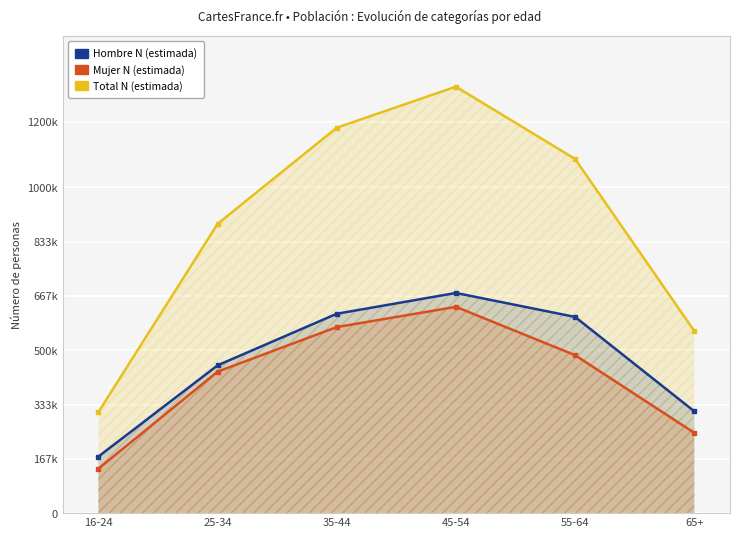

Reading right to left, extract all data points from this chart.

Hombre N (estimada): 65+=312480	55-64=601894	45-54=675413	35-44=611646	25-34=453415	16-24=173606
Mujer N (estimada): 65+=246387	55-64=484548	45-54=632851	35-44=570763	25-34=434050	16-24=136564
Total N (estimada): 65+=558867	55-64=1086442	45-54=1308264	35-44=1182409	25-34=887465	16-24=310170